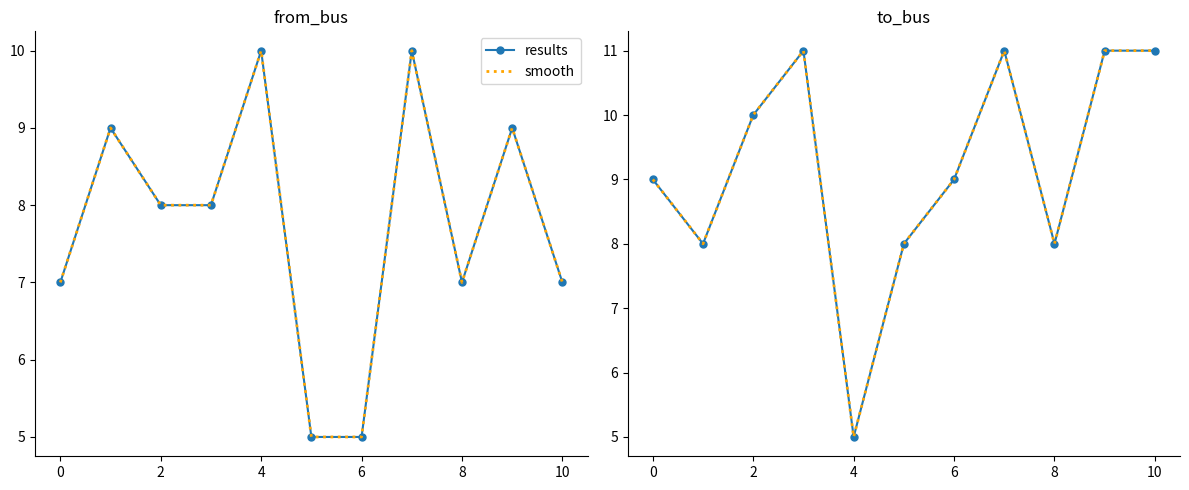

Where does the results series first go above 9?

2